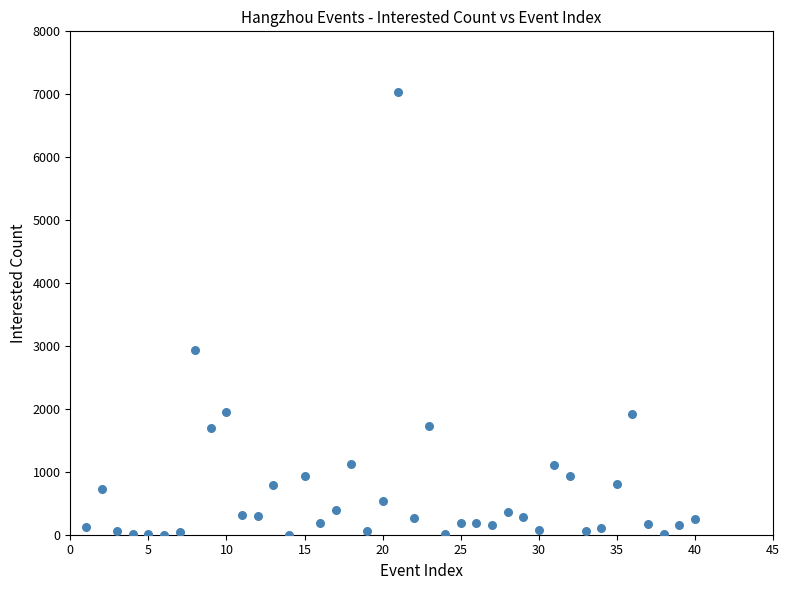

What is the range of Y values (max minus min)?

7032